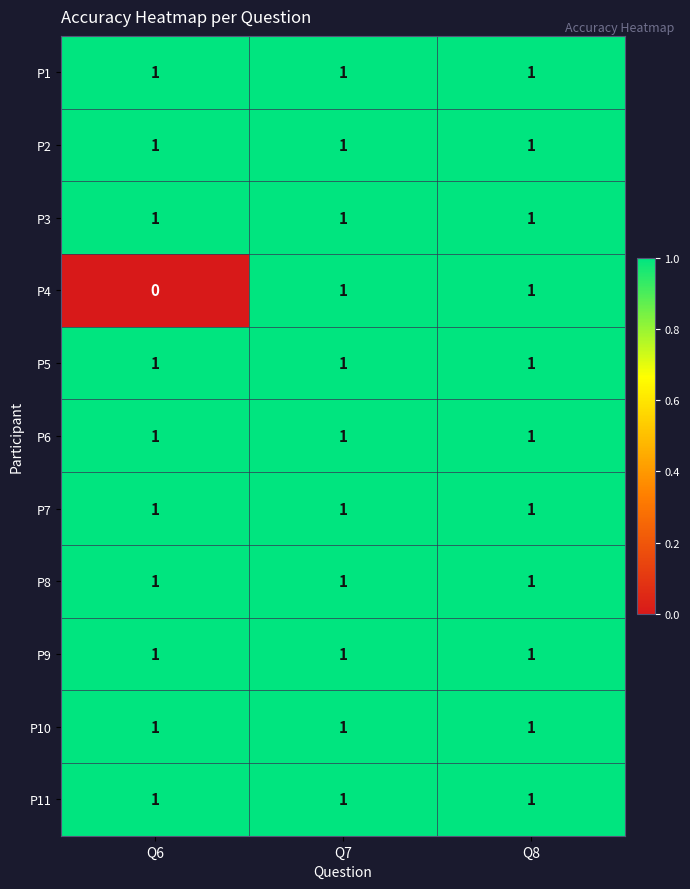

At which category does the chart reach its minimum across all series?

Q6